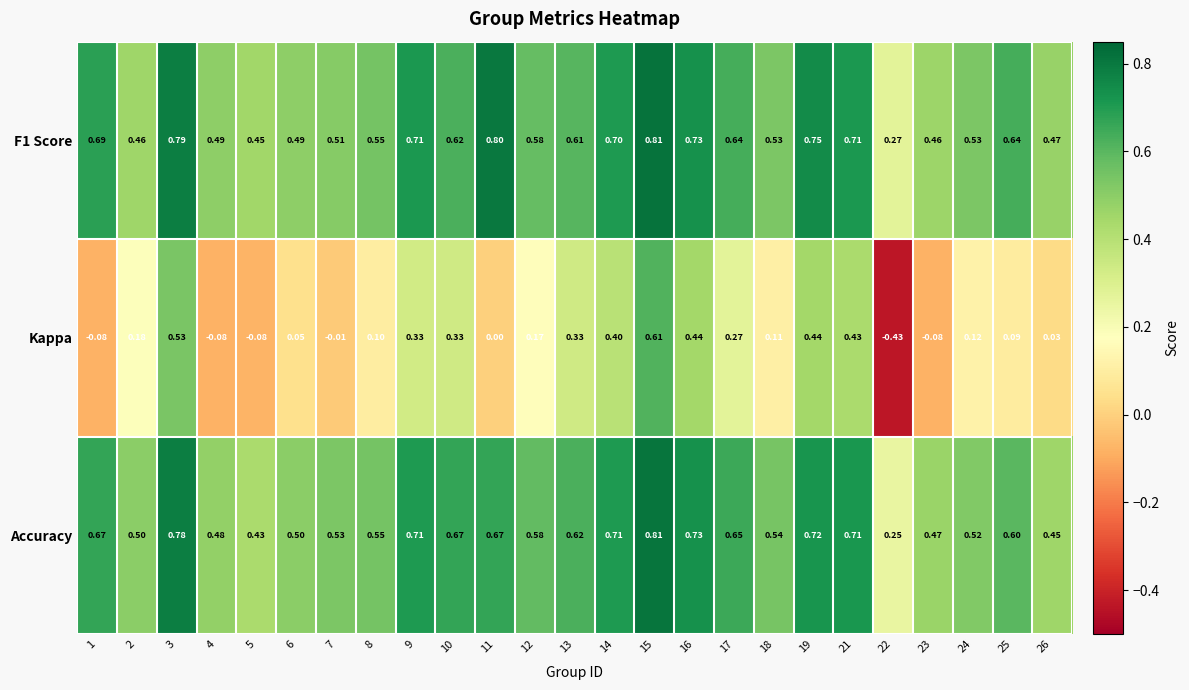

Is the value of Accuracy at 3 greater than the value of F1 Score at 1?

Yes